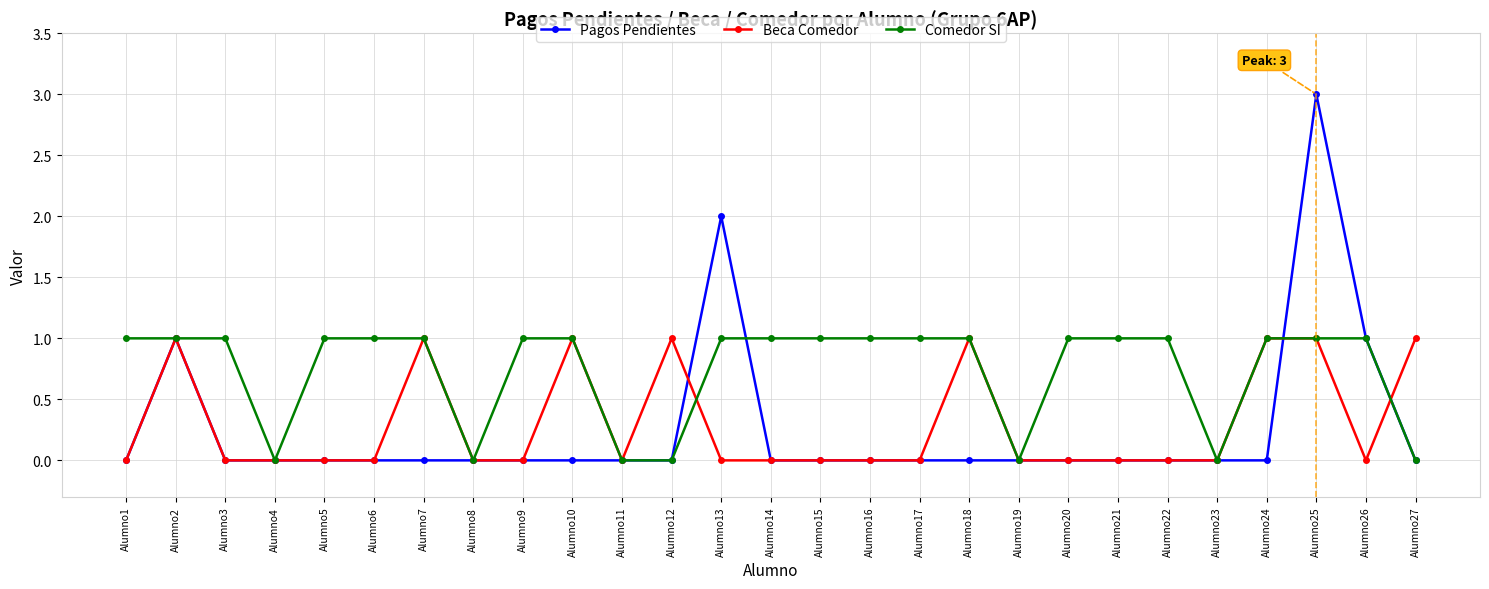

How many distinct data groups are displayed?

3